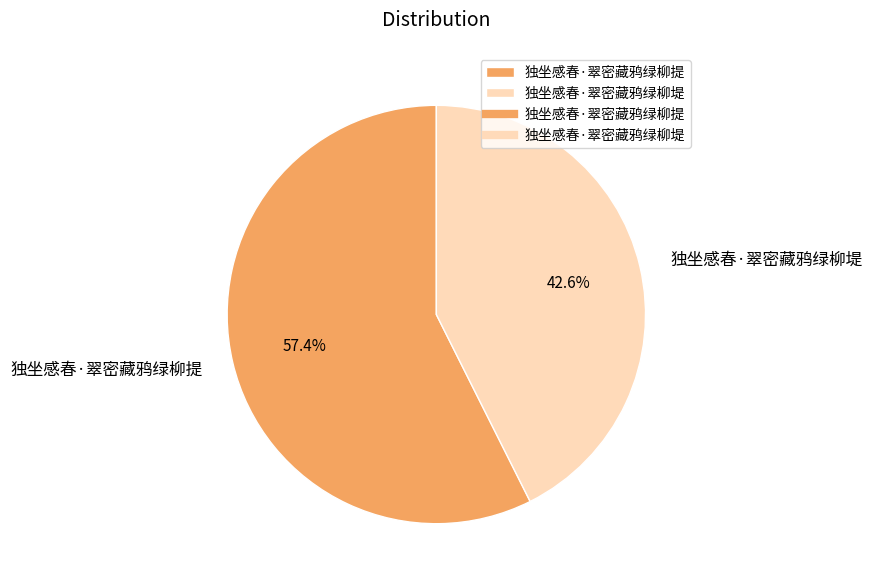

Do 独坐感春·翠密藏鸦绿柳堤 and 独坐感春·翠密藏鸦绿柳提 together represent more than half of the pie?

Yes